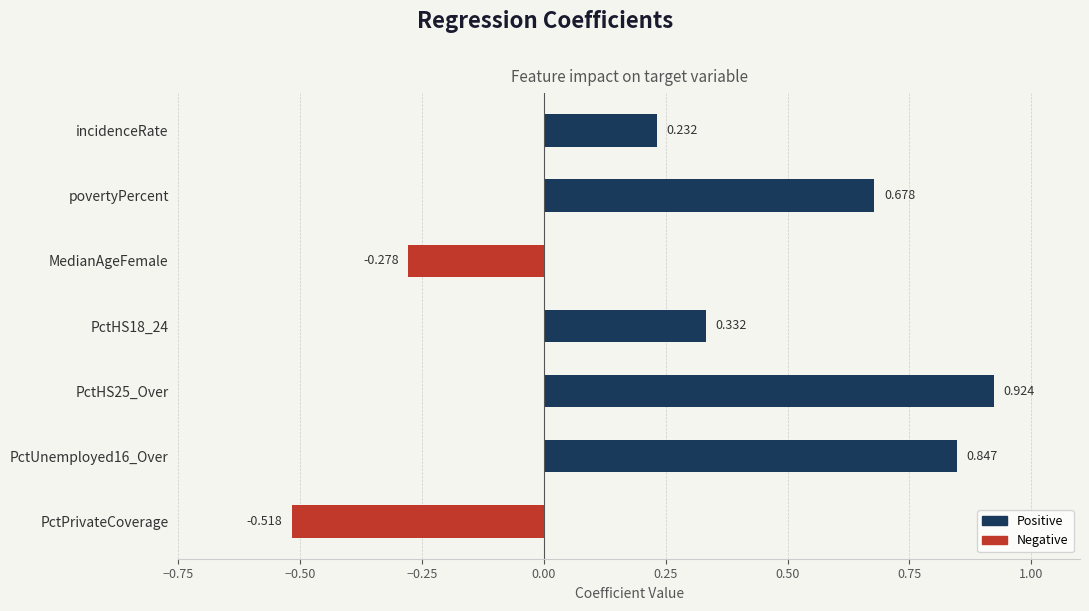

What is the sum of the Negative values at povertyPercent and MedianAgeFemale?

-0.3